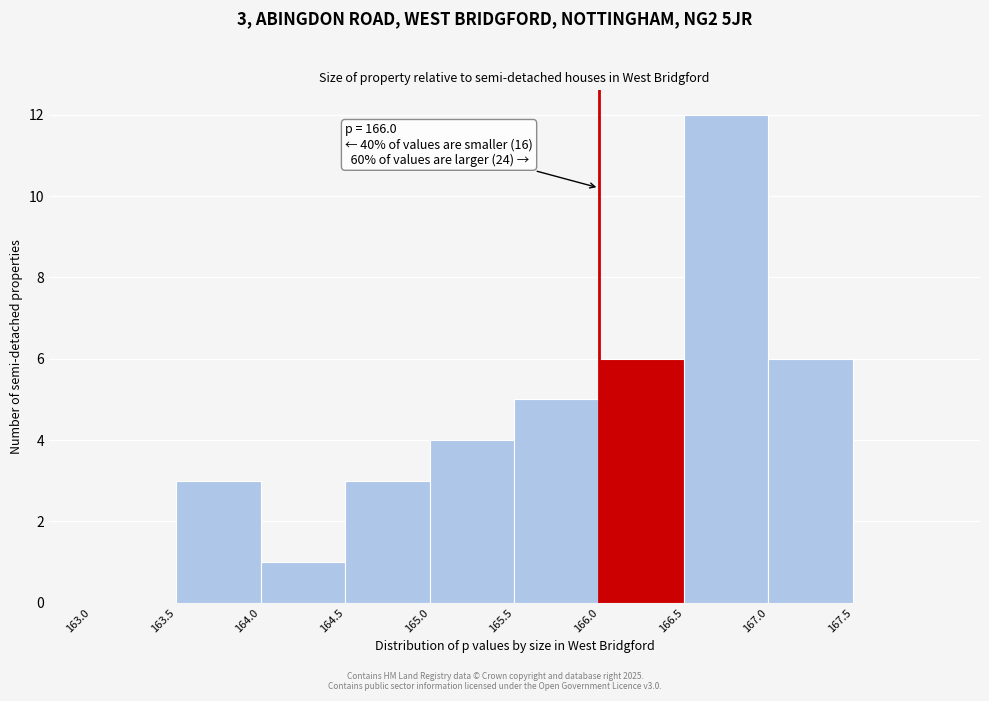

Which range on the x-axis has the tallest bar?

166.5 to 167.0